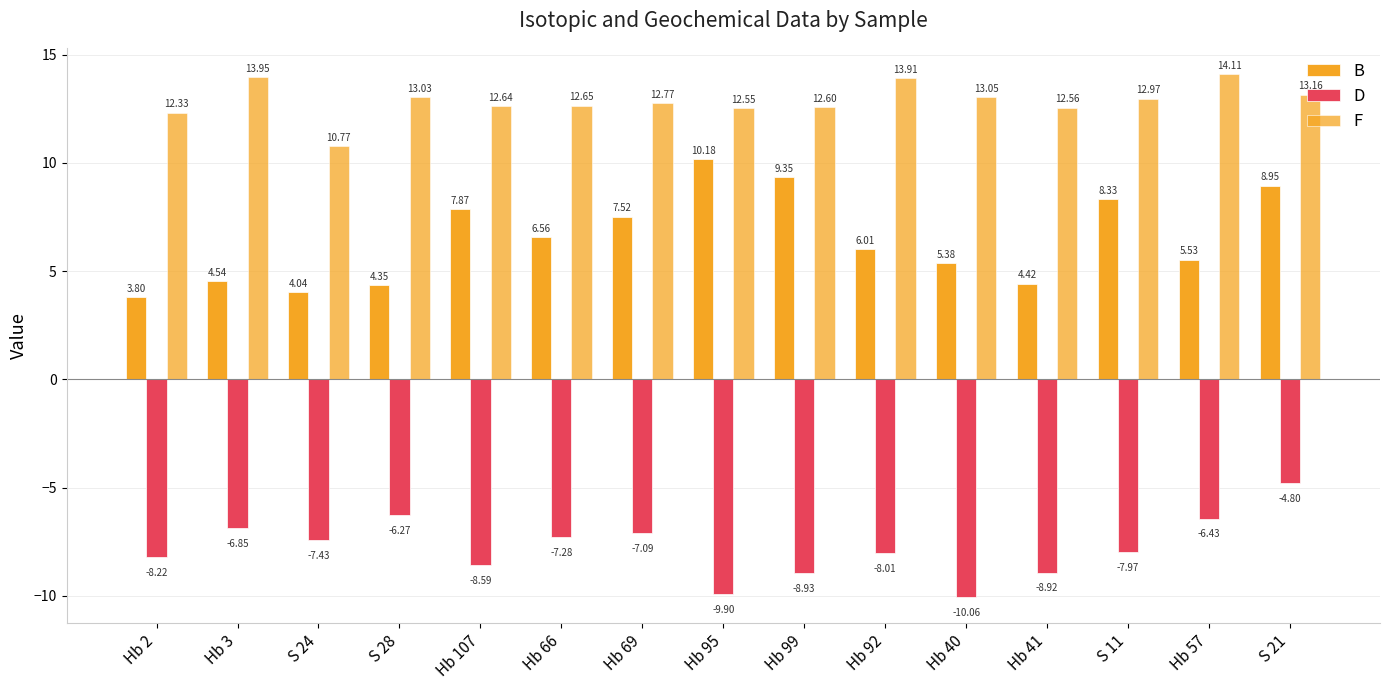

How many data points in B are less than 6?

7